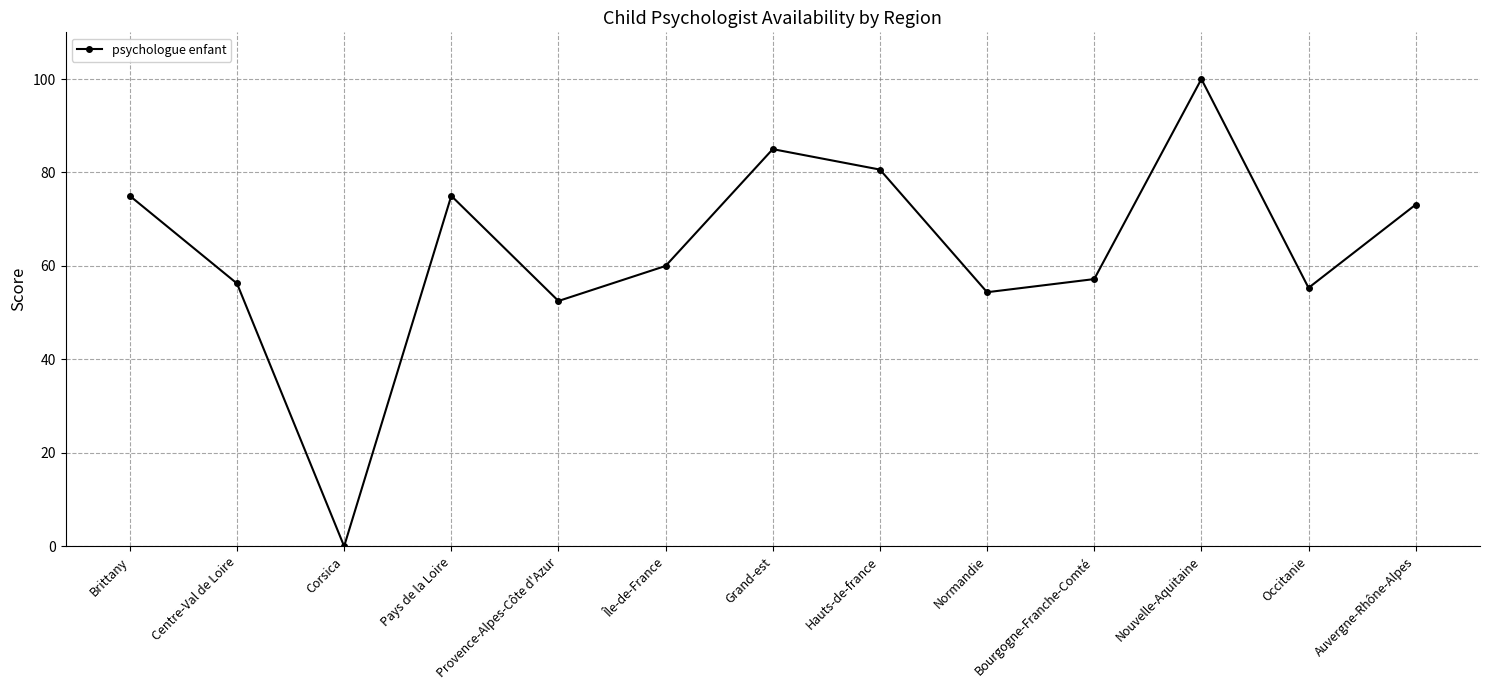

What is the value of the 5th point from the left?

52.5